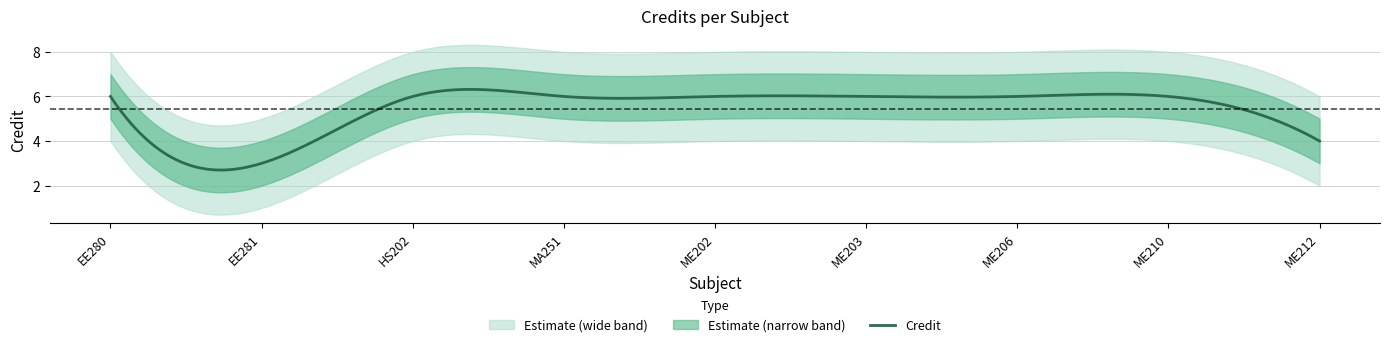

The Credit_upper2 series shows 13 at ME203. True or false?

False